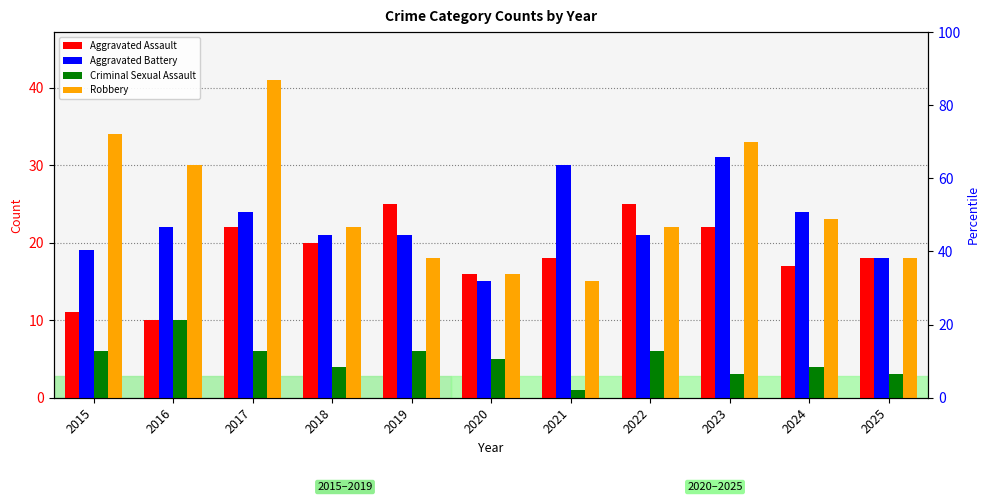

How many data points in Aggravated Assault are less than 18?

4